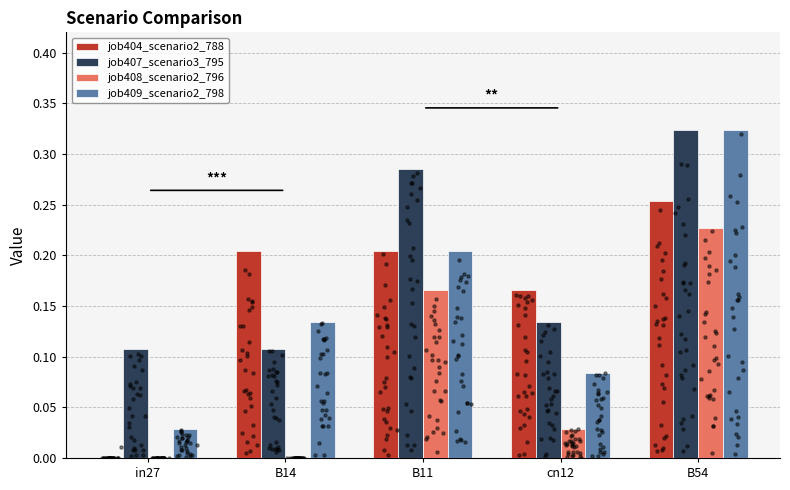

What is the total value across all series at in27?

0.1